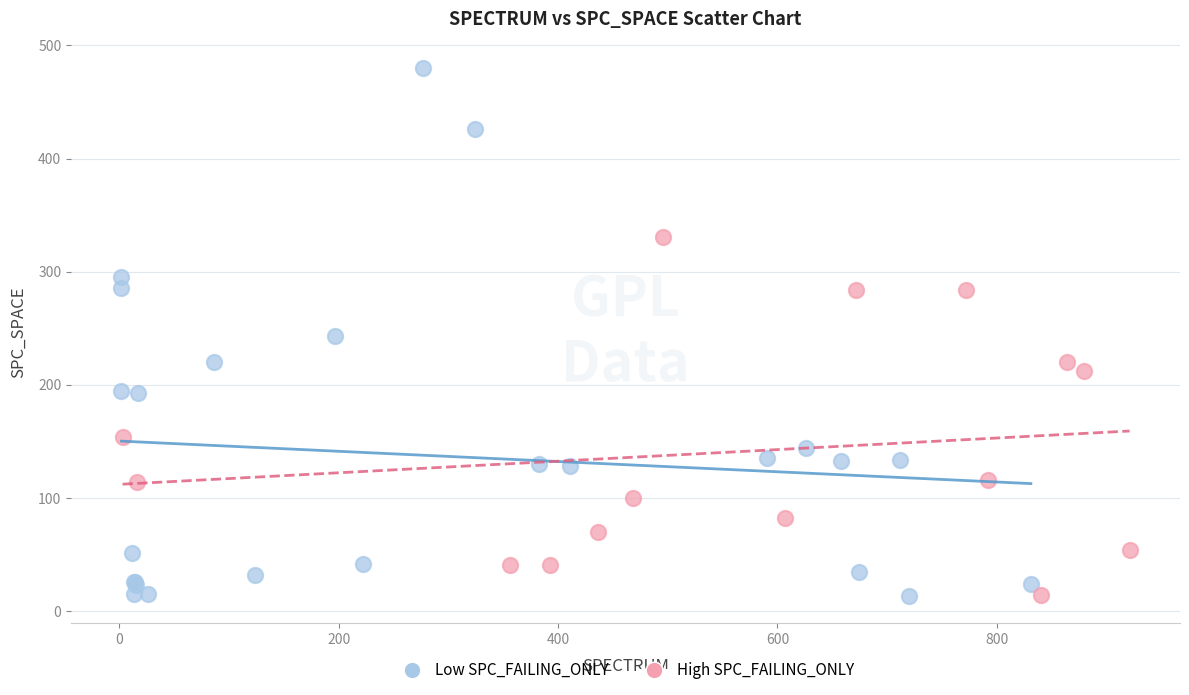

Which series has the largest Y range (max minus min)?

Low SPC_FAILING_ONLY